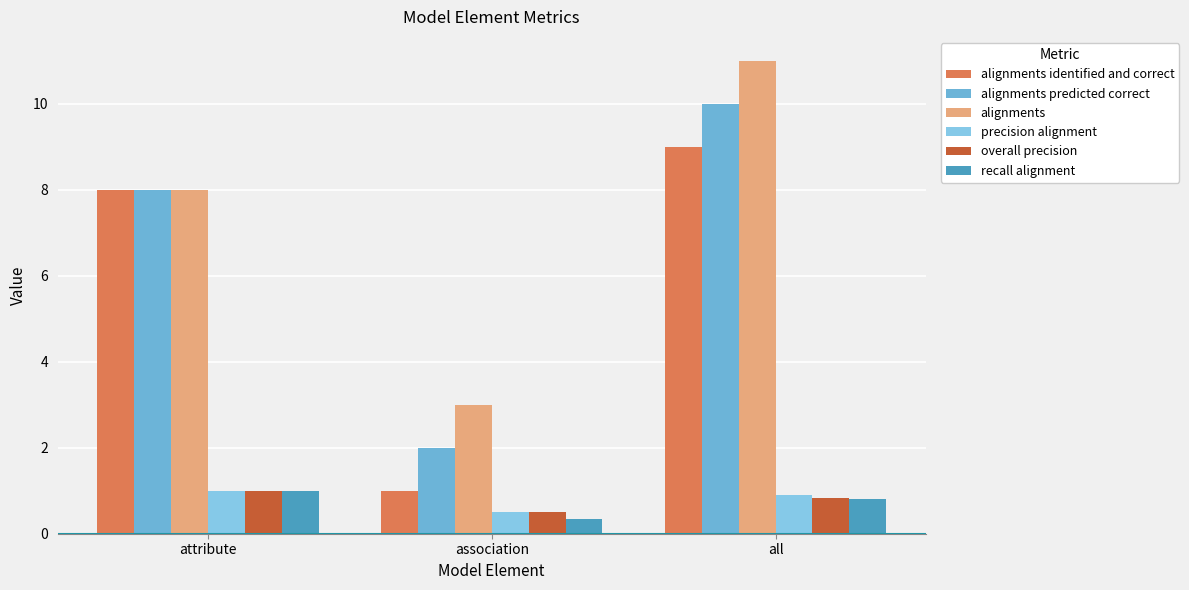

What is the smallest value displayed?

0.3